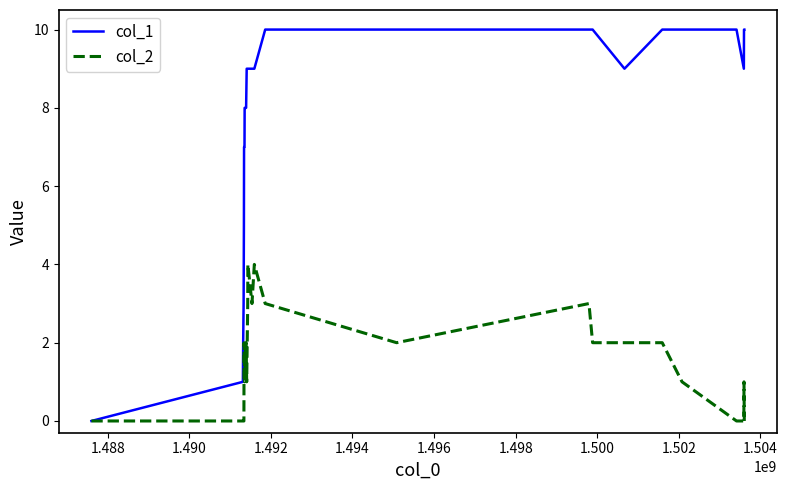

Rank the series by their maximum value, from highest to lowest.

col_1, col_2